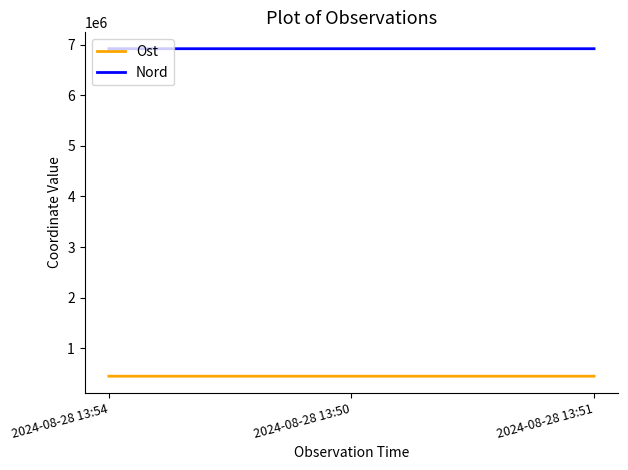

What is the average value of the Nord series?

6923775